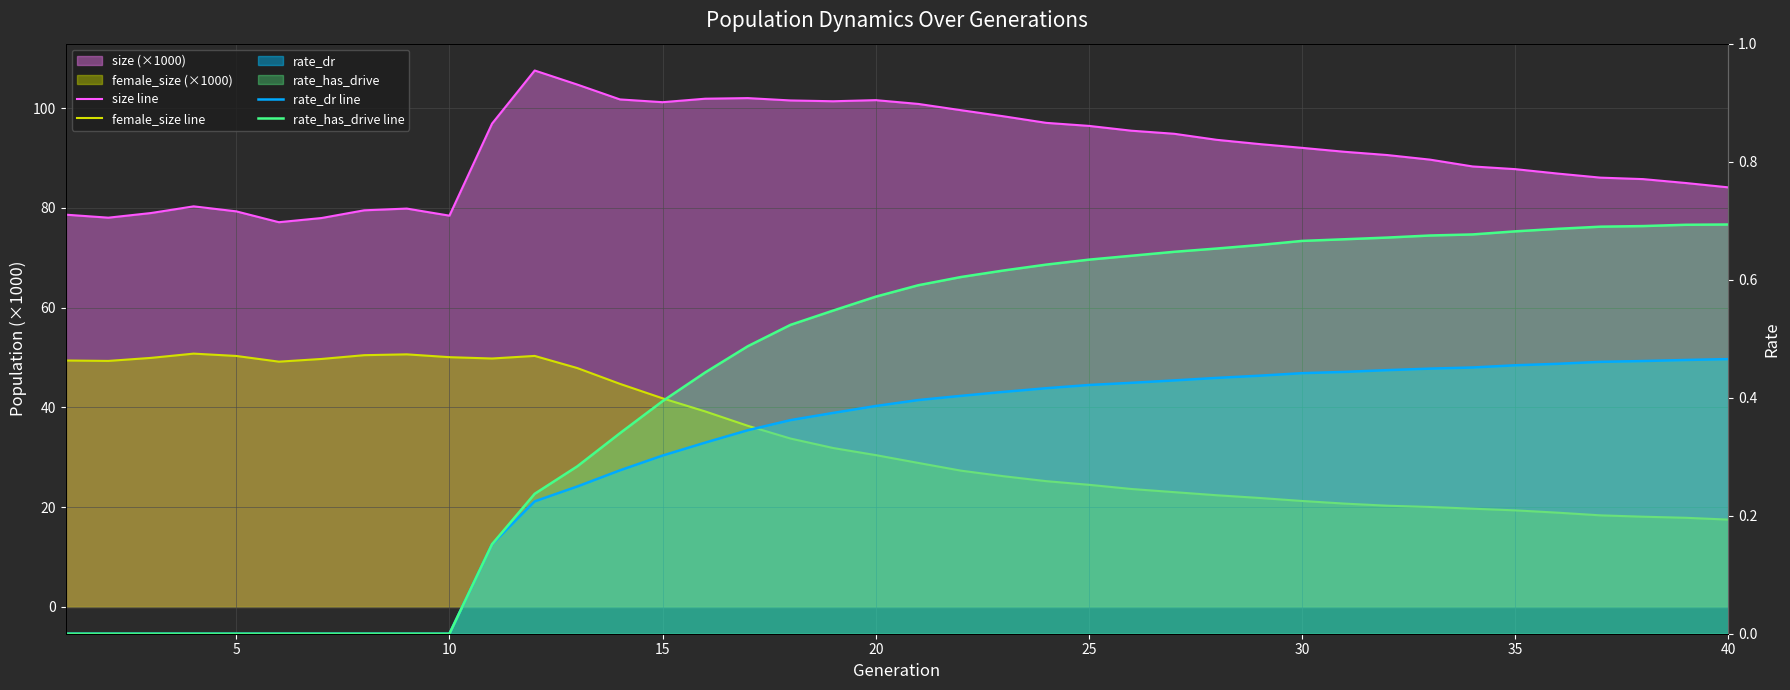

The rate_has_drive line series shows 0.2 at 16. True or false?

False